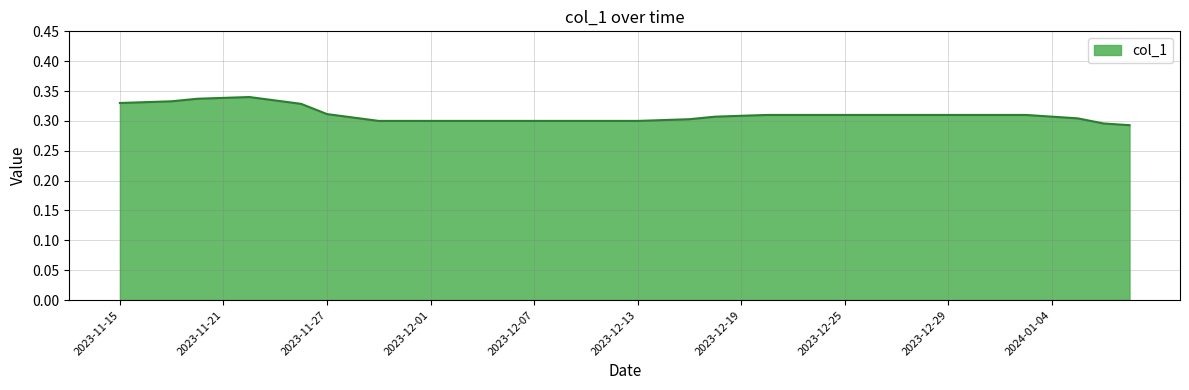

Is this an area chart (filled region under the line)?

Yes